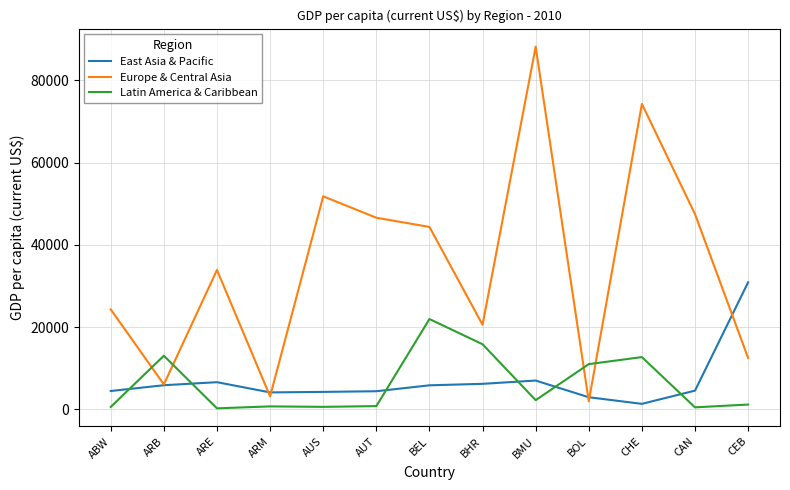

Is it true that Latin America & Caribbean equals 456.6 at CAN?

True